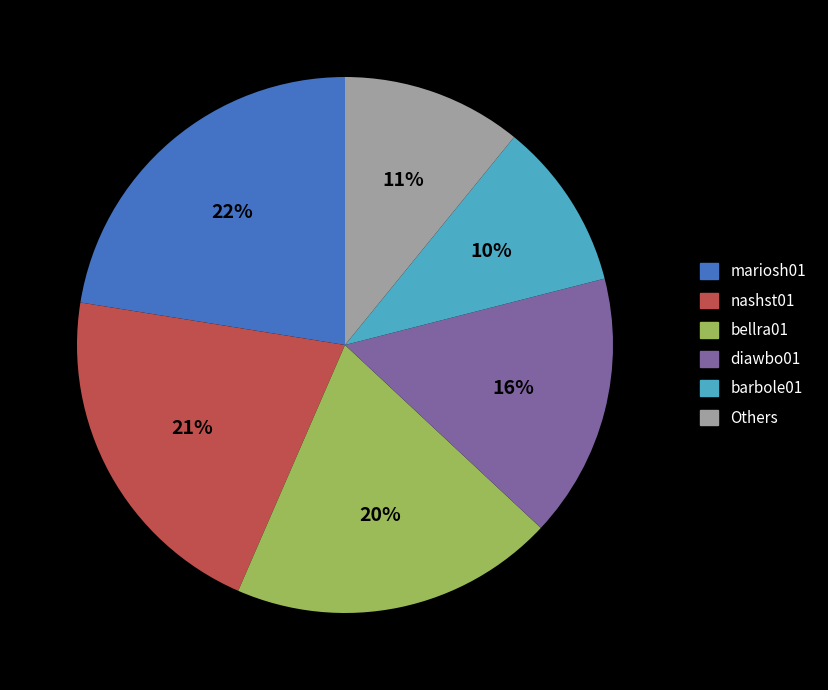

To the nearest percent, what is the average slice percentage?

17%